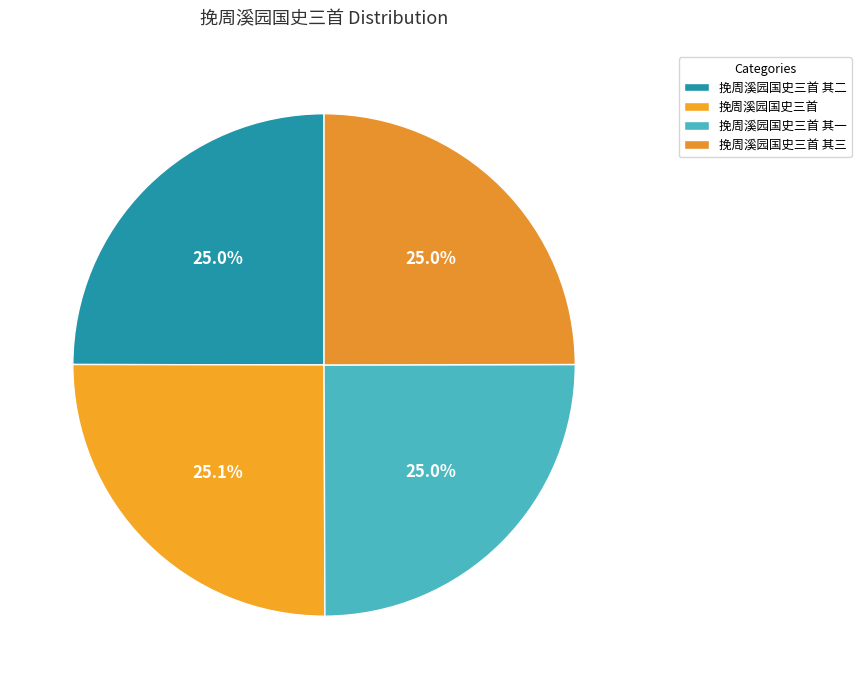

To the nearest percent, what is the combined percentage of 挽周溪园国史三首 其三 and 挽周溪园国史三首 其二?

50%